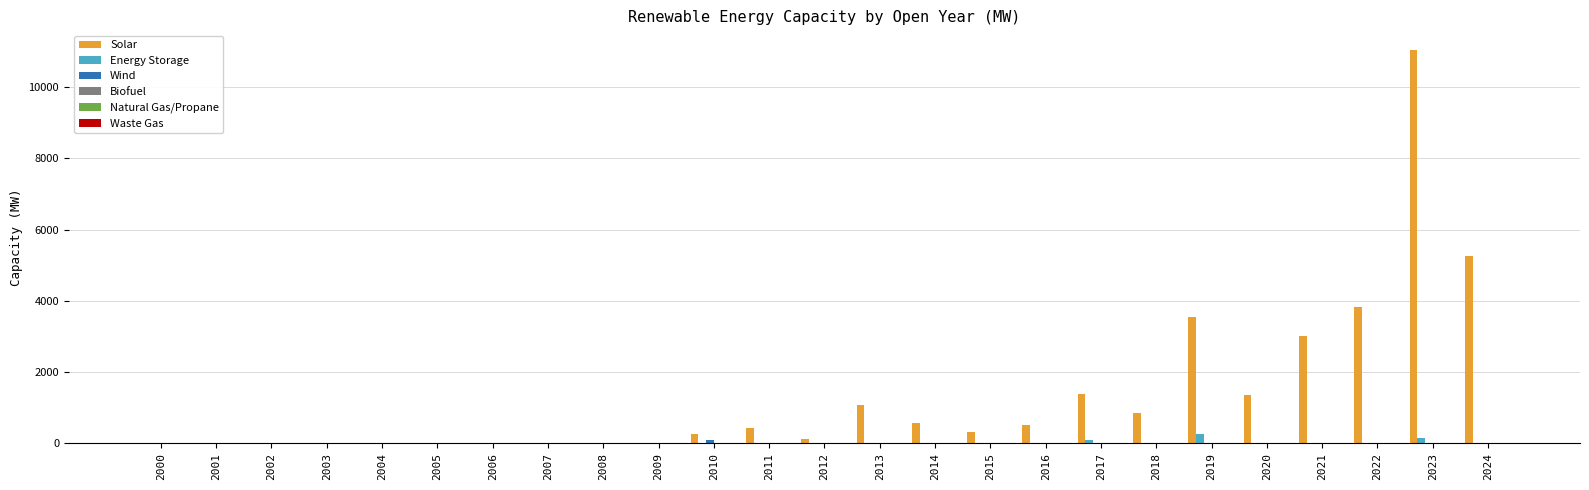

Where is Solar nearest to the value 5519?

2024